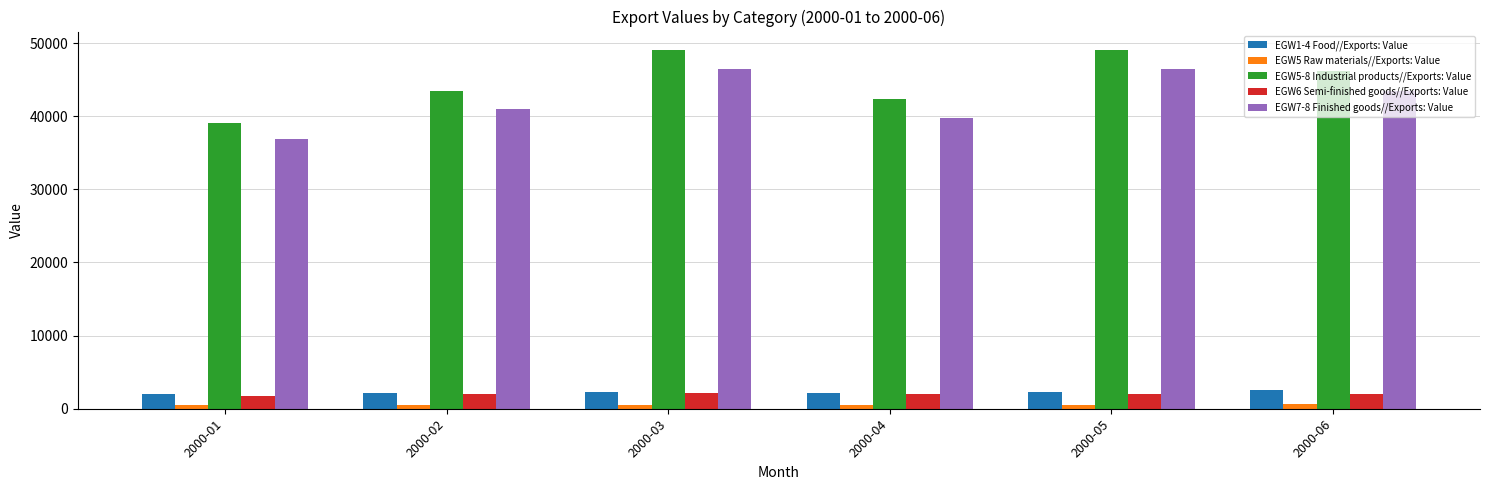

What is the approximate value of EGW5-8 Industrial products//Exports: Value at 2000-04, to the nearest 100?

42400